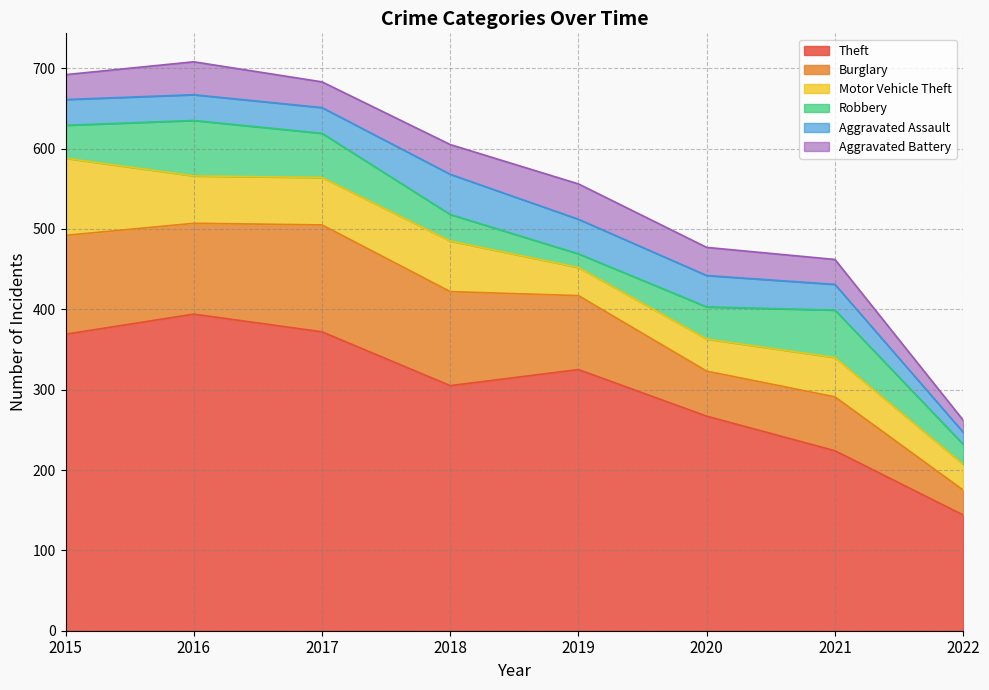

Which category has the lowest value across all series?

2022